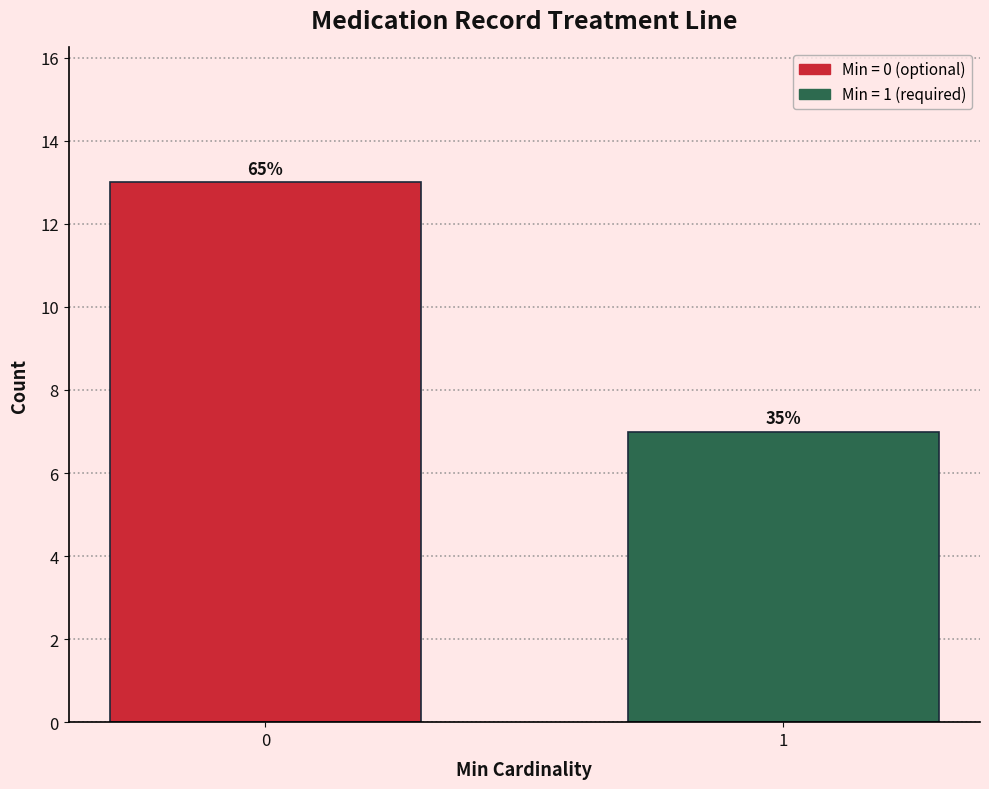

Does the chart contain any negative values?

No